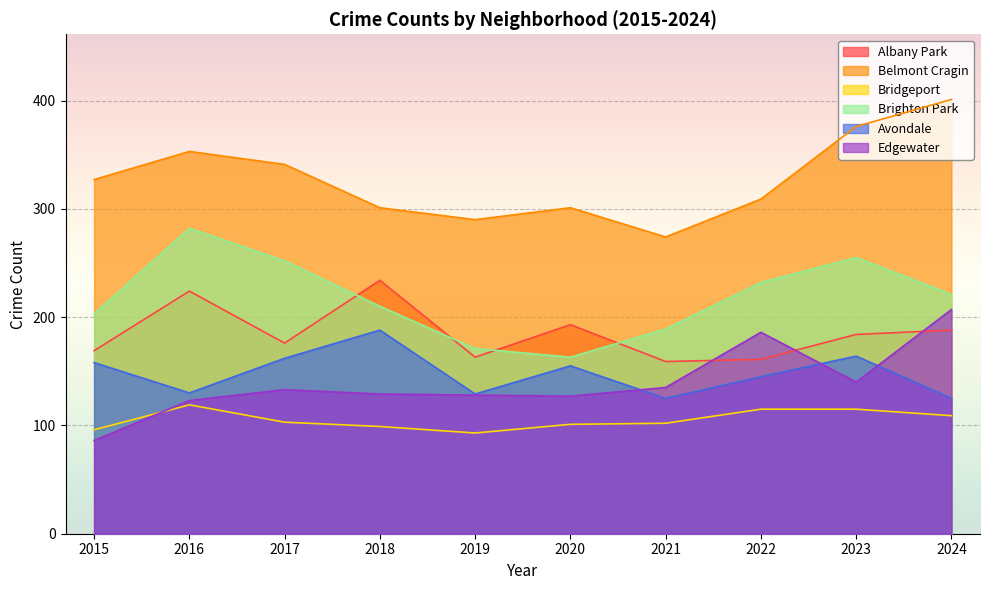

Which has a higher value, 2024 or 2021?

2024